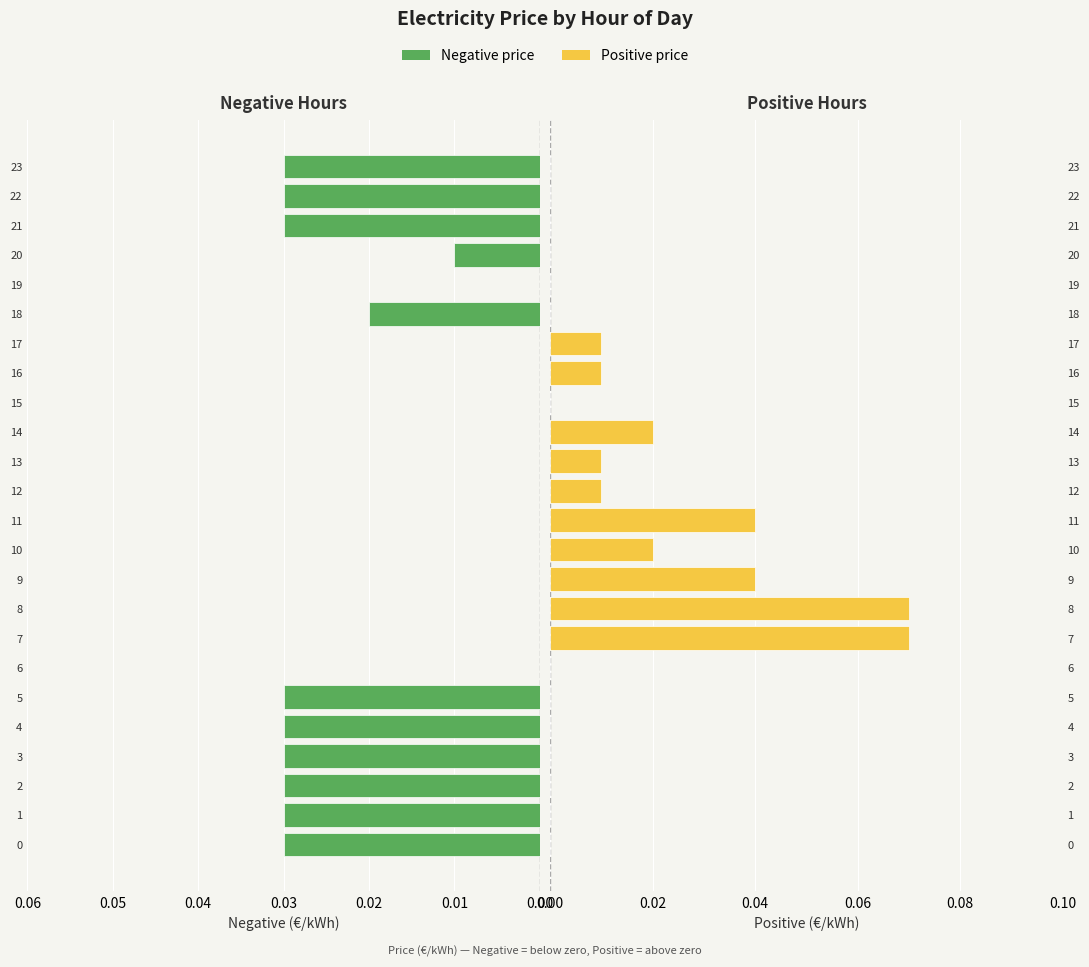

What is the label of the 24th bar from the left?

23